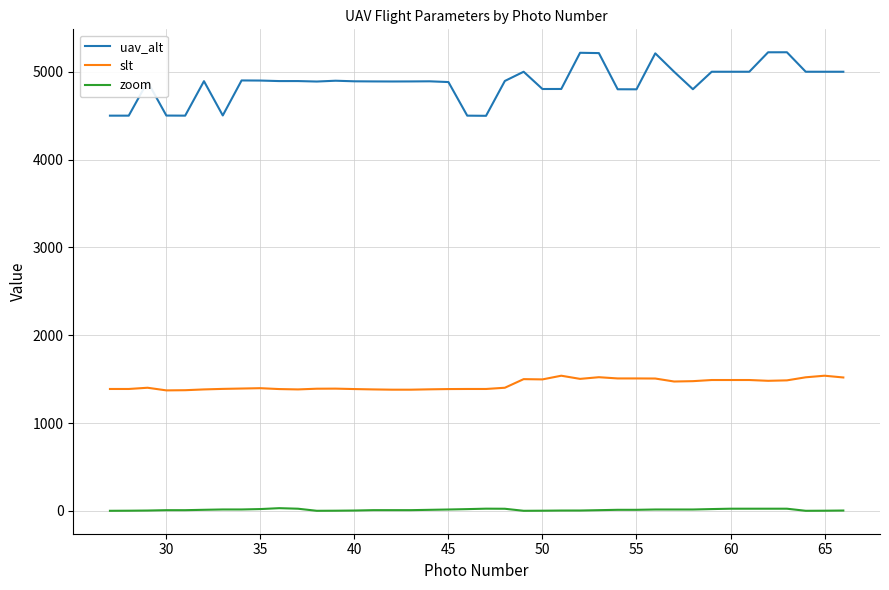

What is the highest value of the uav_alt series?

5221.8